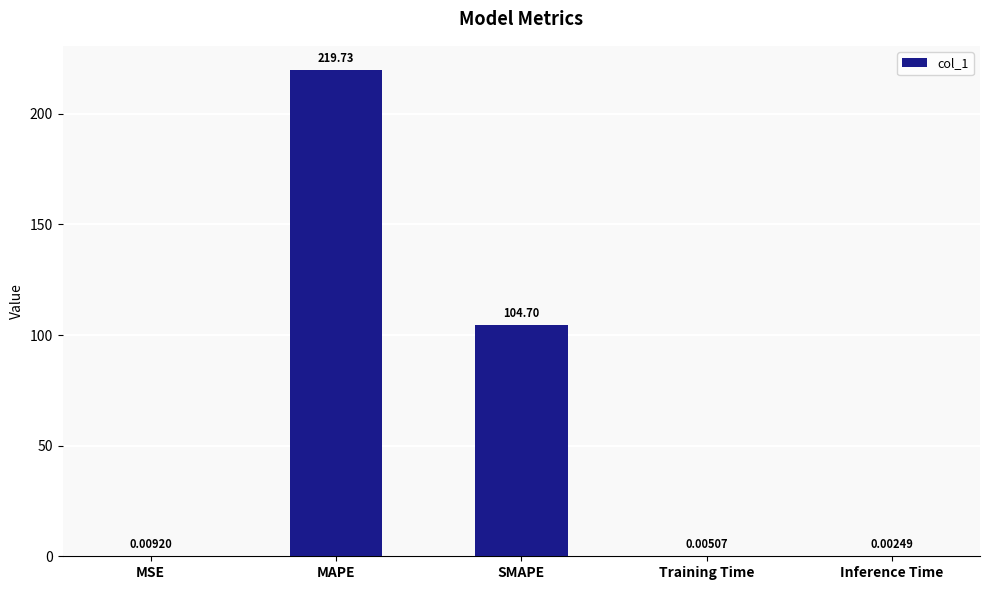

What is the difference between the values at SMAPE and Training Time?

104.7